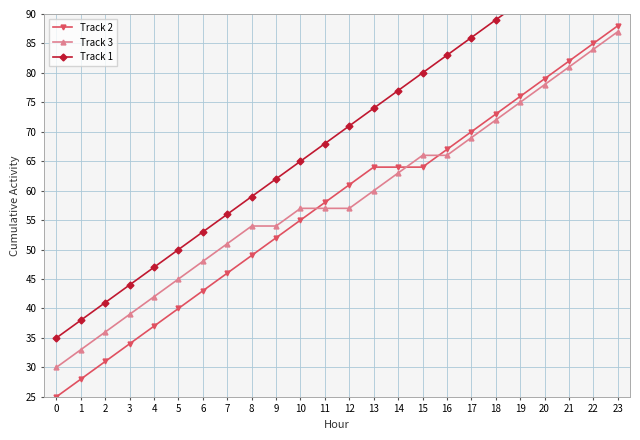

How many values in the Track 3 series exceed 57?

11